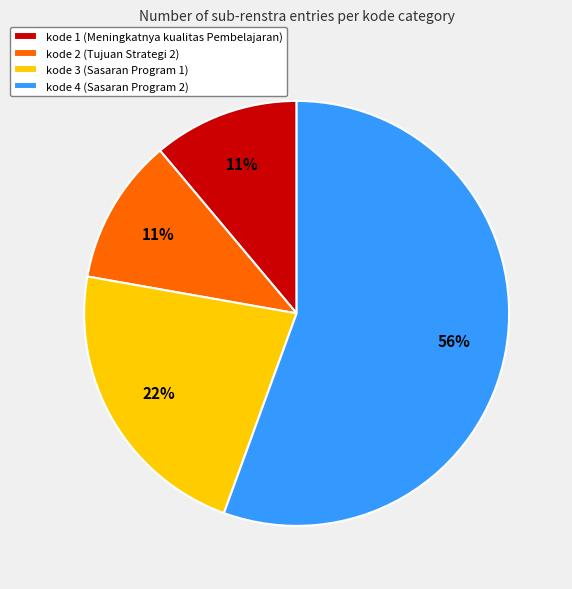

To the nearest percent, what percentage of the pie is kode 3?

22%